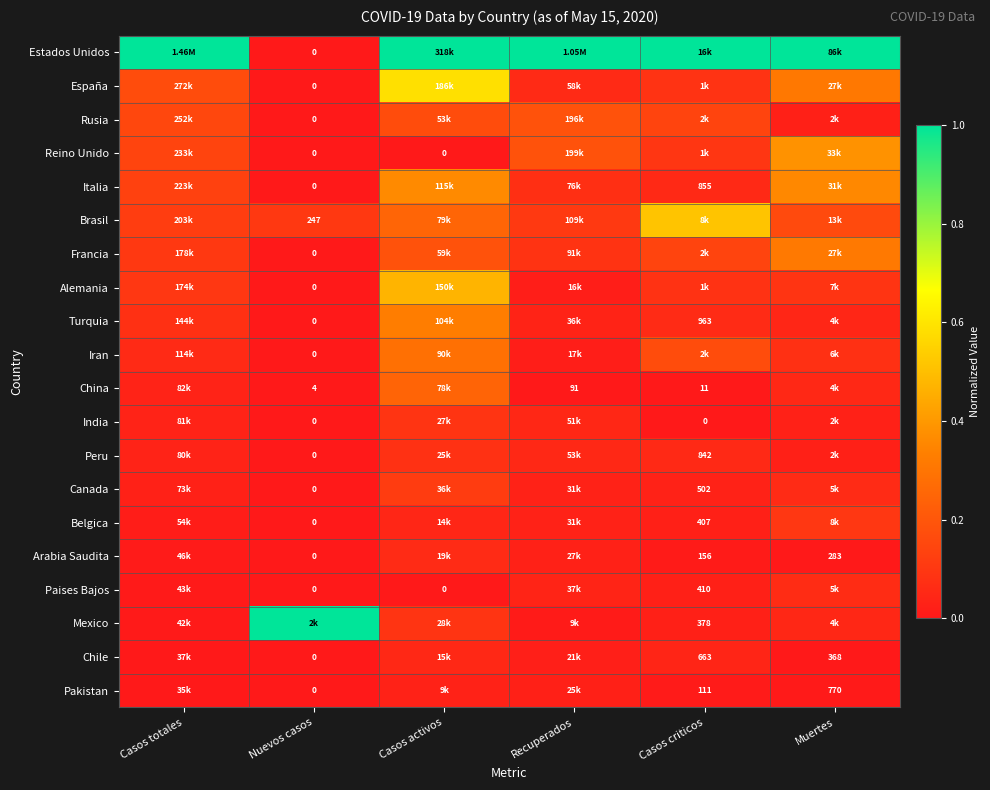

Which category has the lowest value in the Italia series?

Nuevos casos